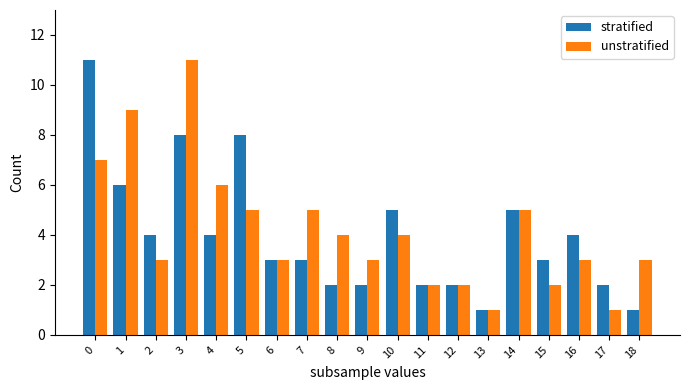

Which series has the largest total across all categories?

unstratified